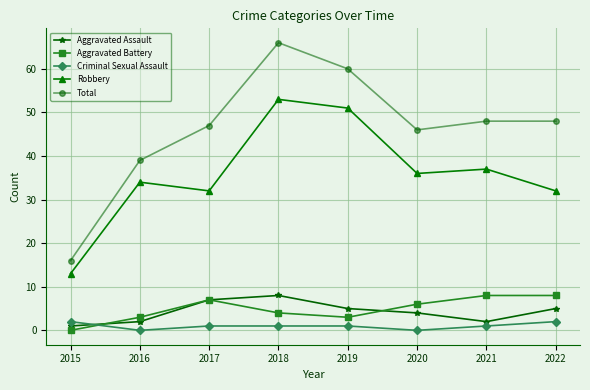

Read the Aggravated Assault value at 2016.

2